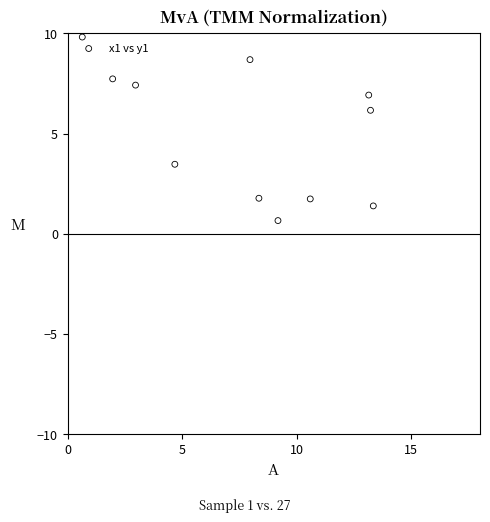

What Y value in the scatter plot is closest to 5?

6.2